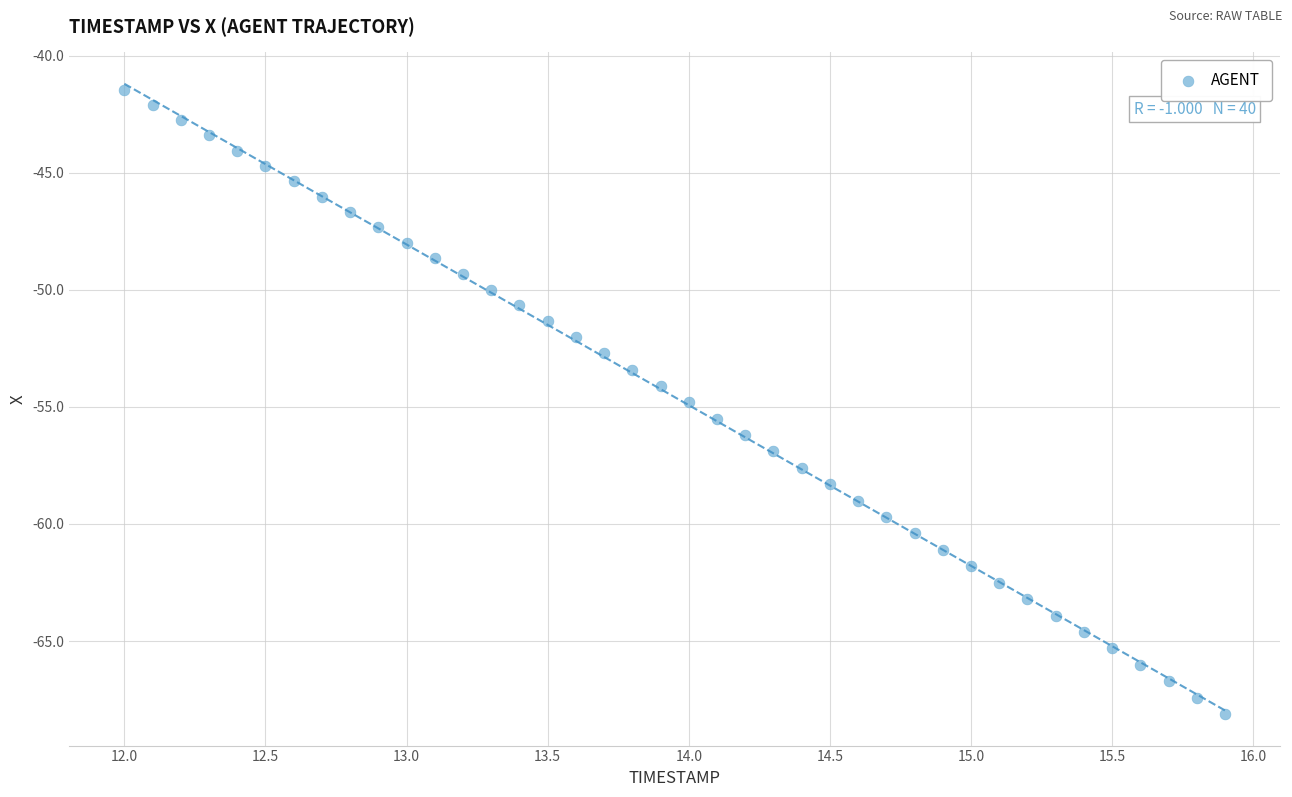

What is the range of Y values (max minus min)?

26.6